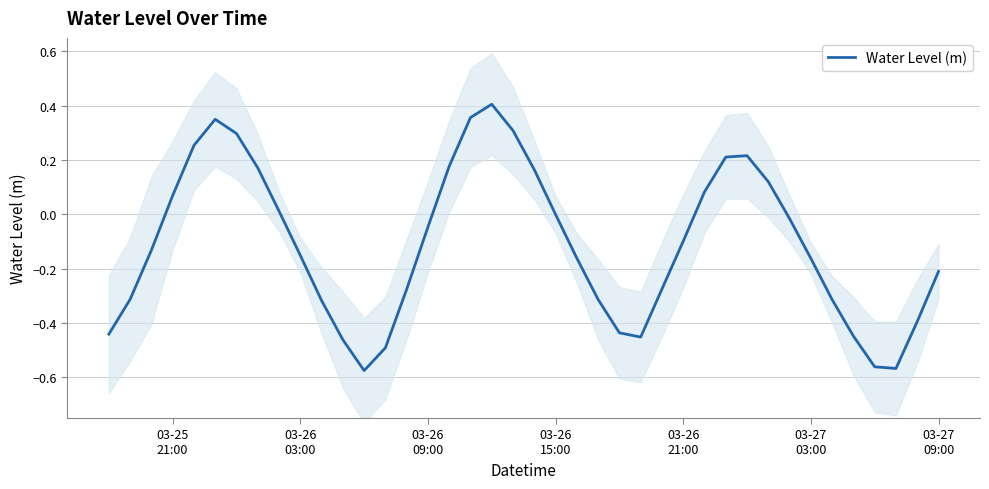

How many categories are shown in the chart?

40